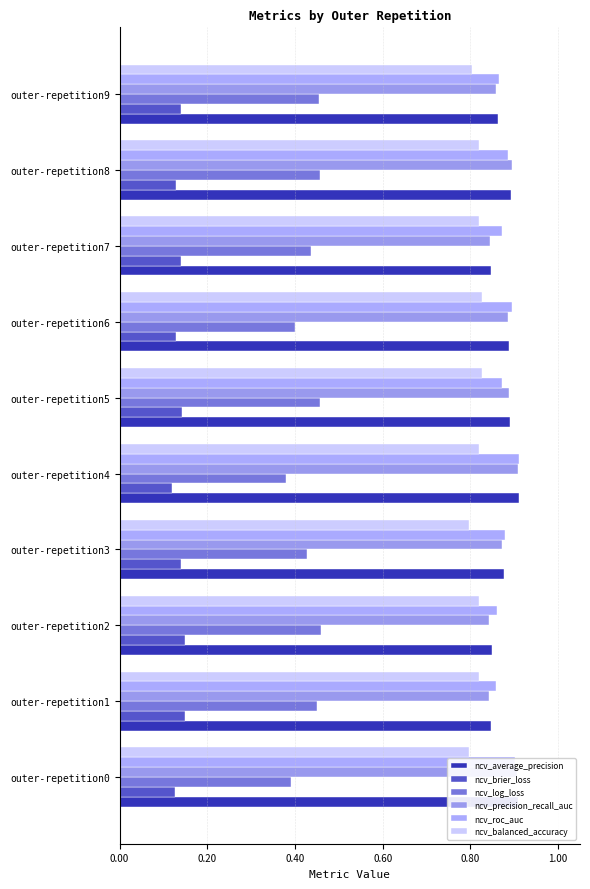

What is the greatest value displayed?

0.9